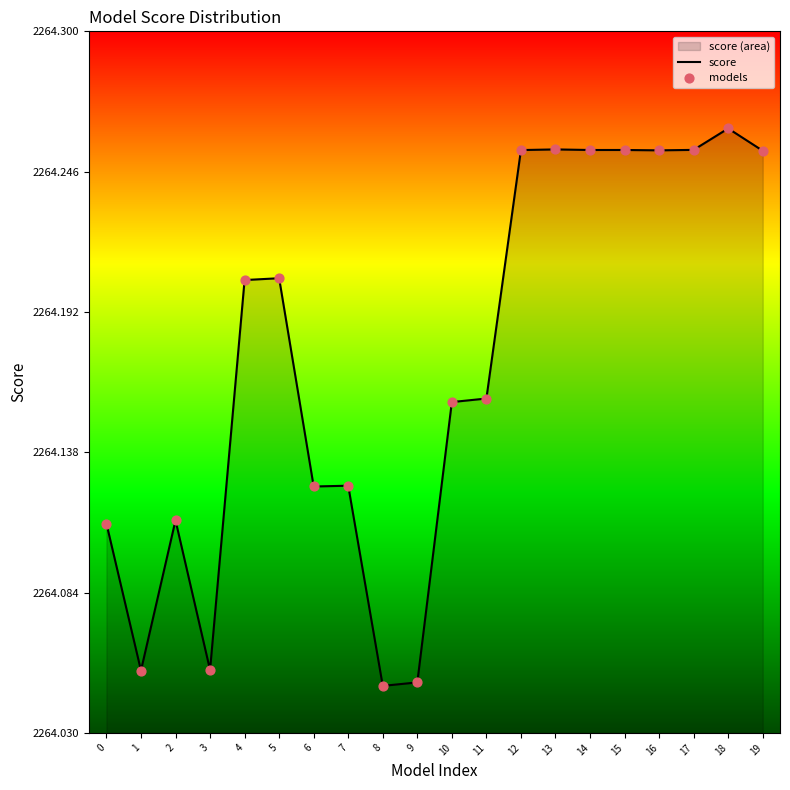

At how many categories does at least one series exceed 2264?

20